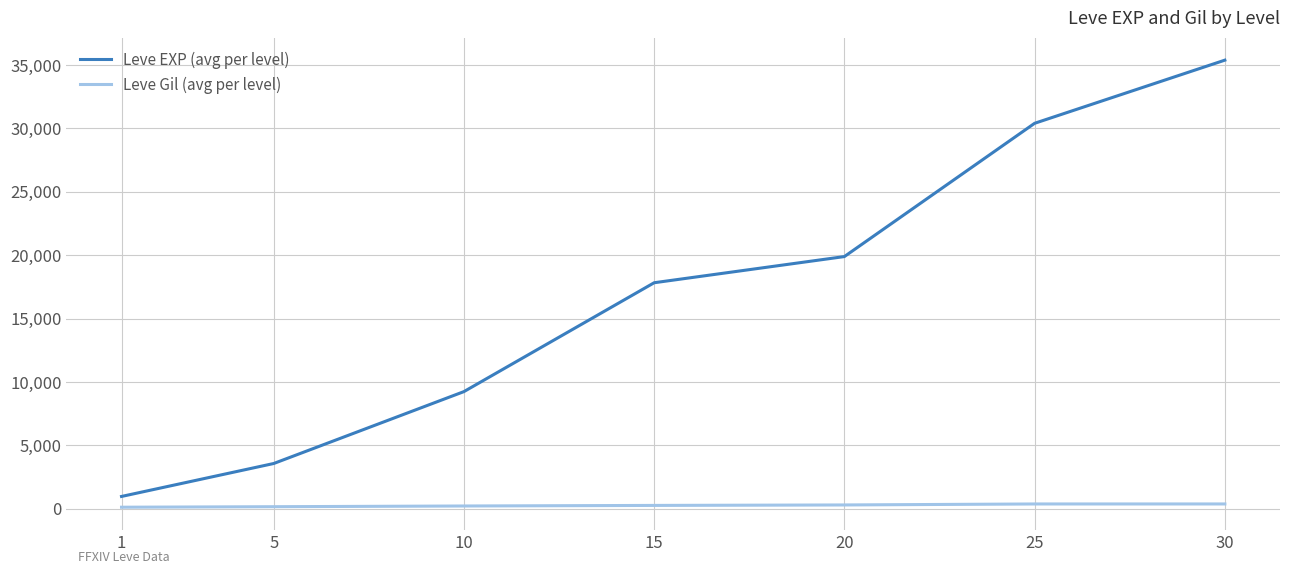

What is the total value across all series at 25?

30780